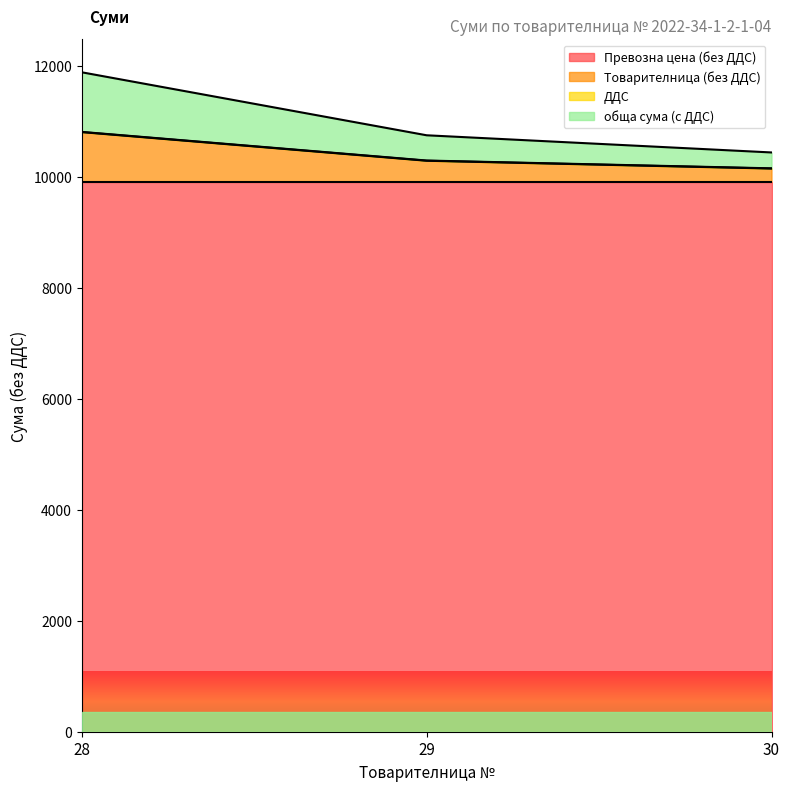

At which category is the sum across all series the highest?

28